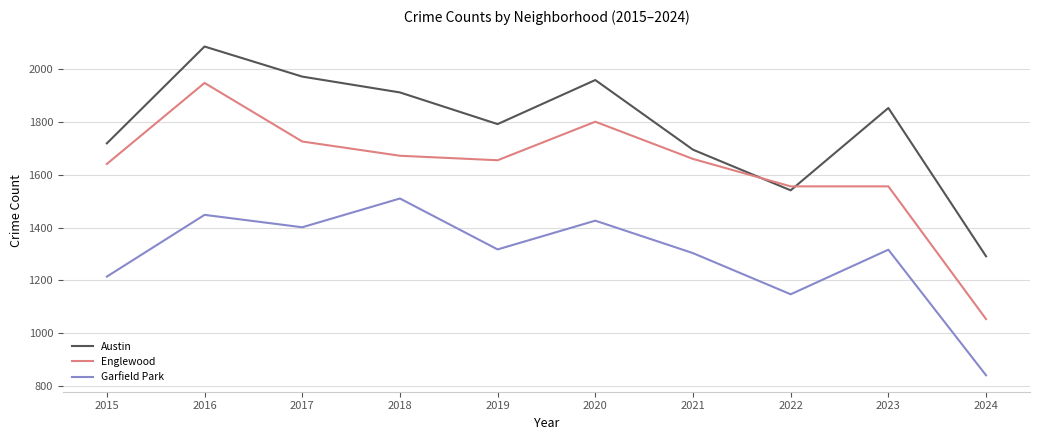

At which label does Garfield Park first exceed 1317?

2016